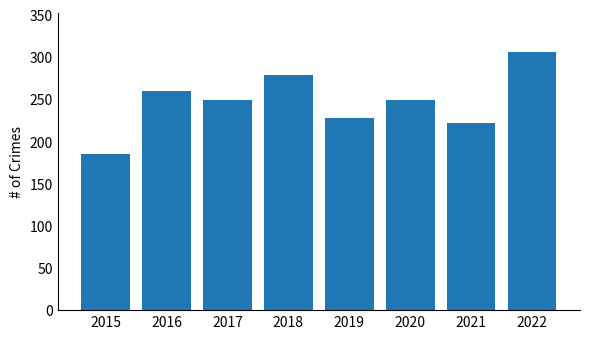

Read the value at 2019, to the nearest 10.

230